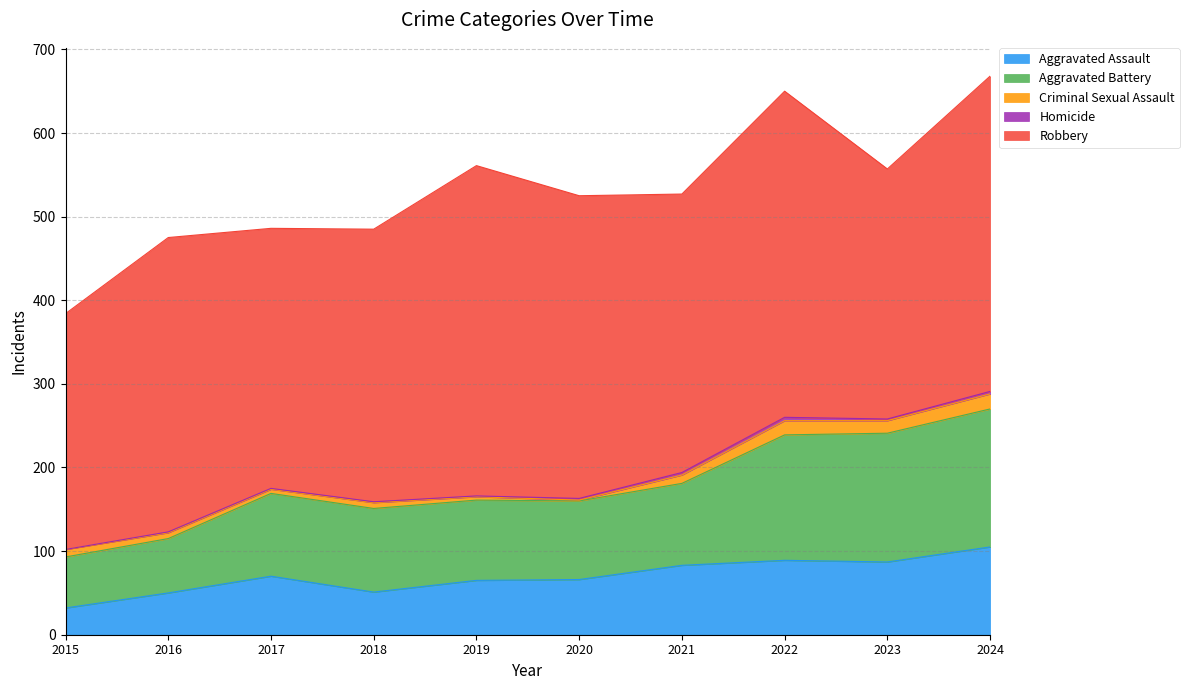

Reading left to right, extract all data points from this chart.

Aggravated Assault: 2015=32	2016=50	2017=70	2018=51	2019=65	2020=66	2021=83	2022=89	2023=87	2024=105
Aggravated Battery: 2015=61	2016=65	2017=99	2018=100	2019=96	2020=94	2021=98	2022=150	2023=154	2024=165
Criminal Sexual Assault: 2015=9	2016=7	2017=5	2018=7	2019=4	2020=1	2021=10	2022=17	2023=15	2024=18
Homicide: 2015=0	2016=1	2017=1	2018=1	2019=1	2020=2	2021=3	2022=4	2023=2	2024=3
Robbery: 2015=282	2016=352	2017=311	2018=326	2019=395	2020=362	2021=333	2022=390	2023=299	2024=377